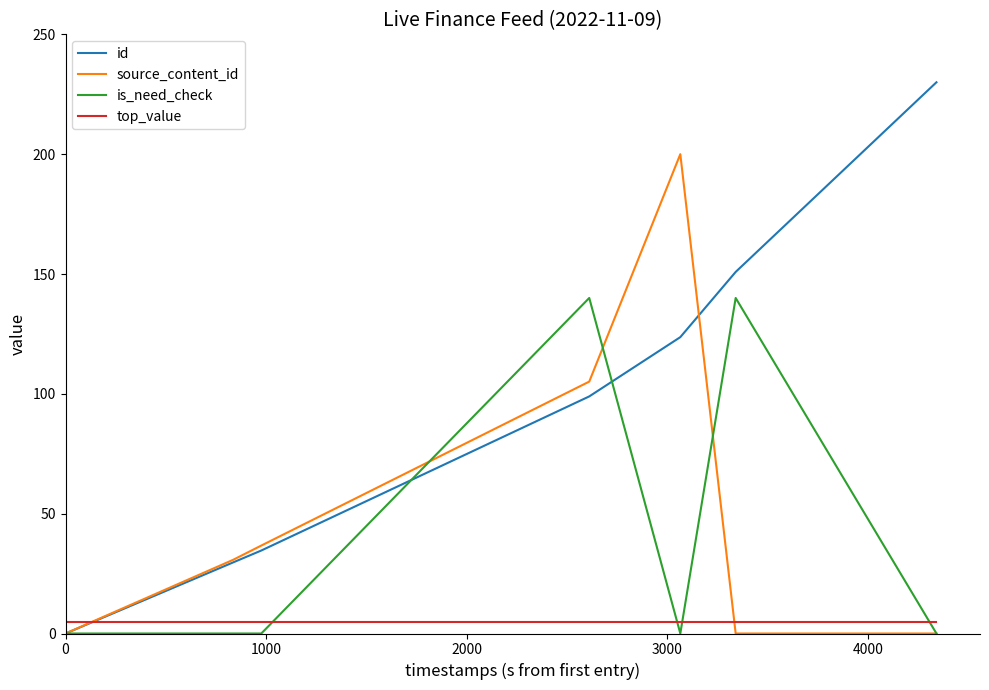

List the series in order of their peak value, lowest first.

top_value, is_need_check, source_content_id, id